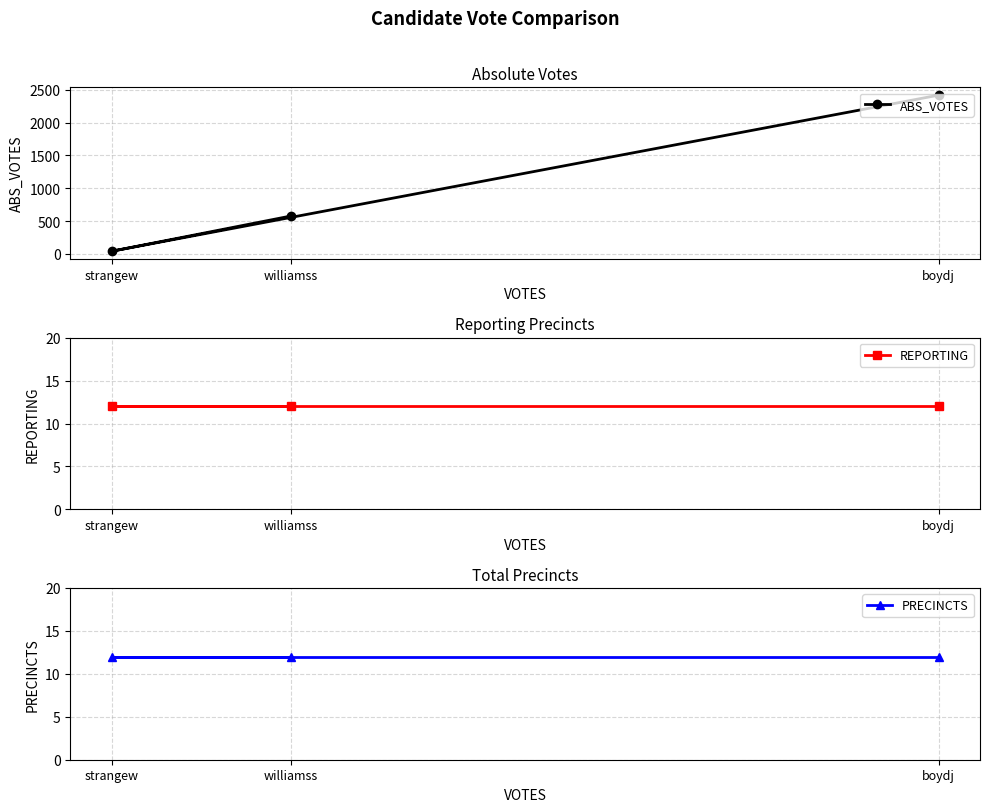

Reading left to right, what are all the values shown in this chart?

ABS_VOTES: strangew=40	williamss=576	boydj=2420
REPORTING: strangew=12	williamss=12	boydj=12
PRECINCTS: strangew=12	williamss=12	boydj=12